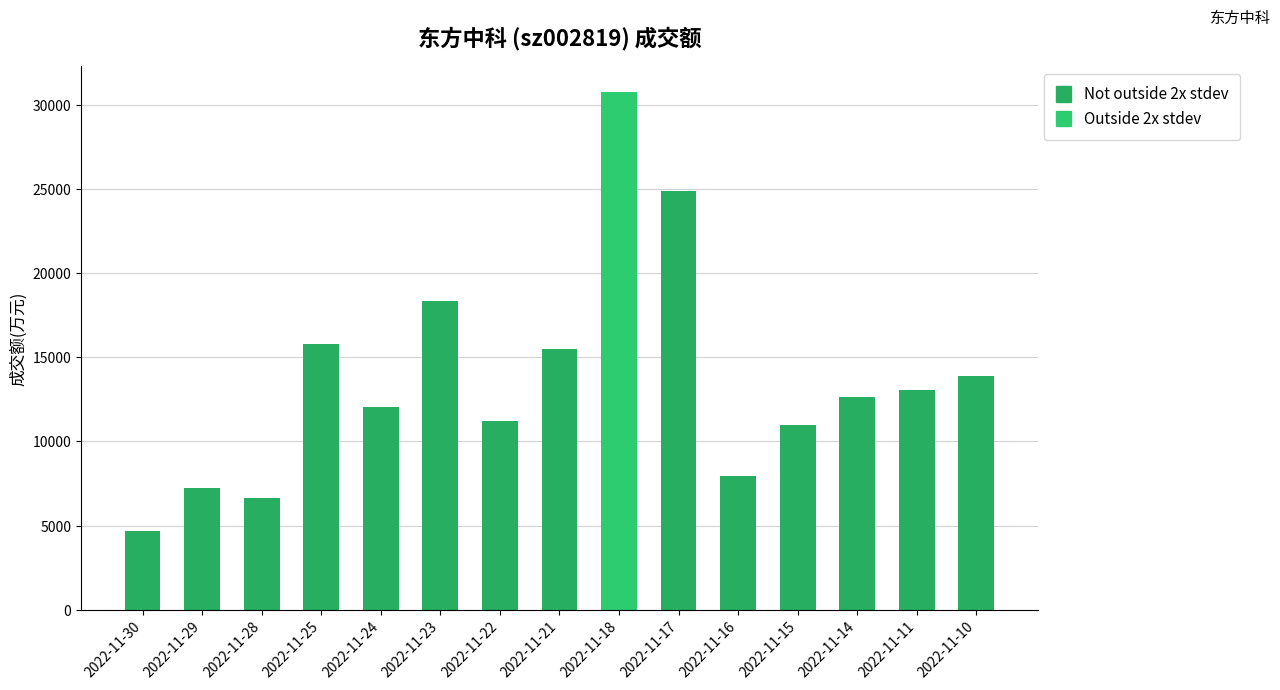

True or false: the data shows 6955 at 2022-11-11.

False